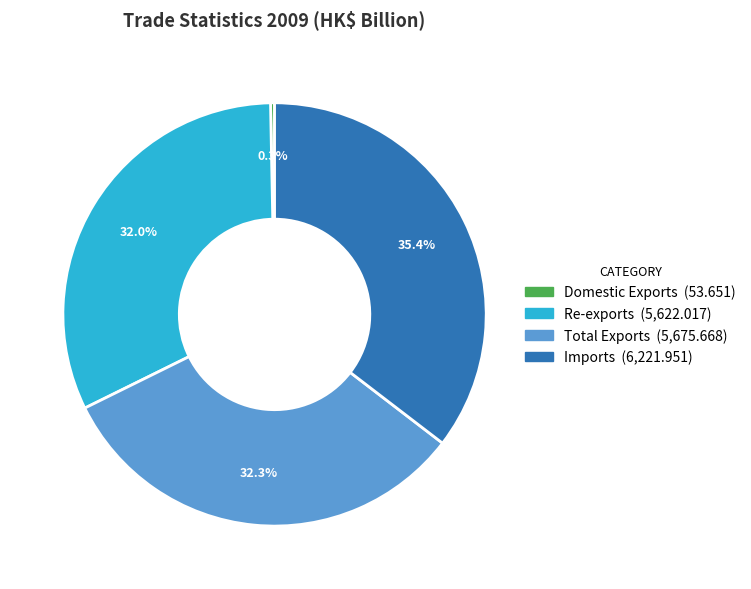

What is the smallest slice in the pie chart?

Domestic Exports